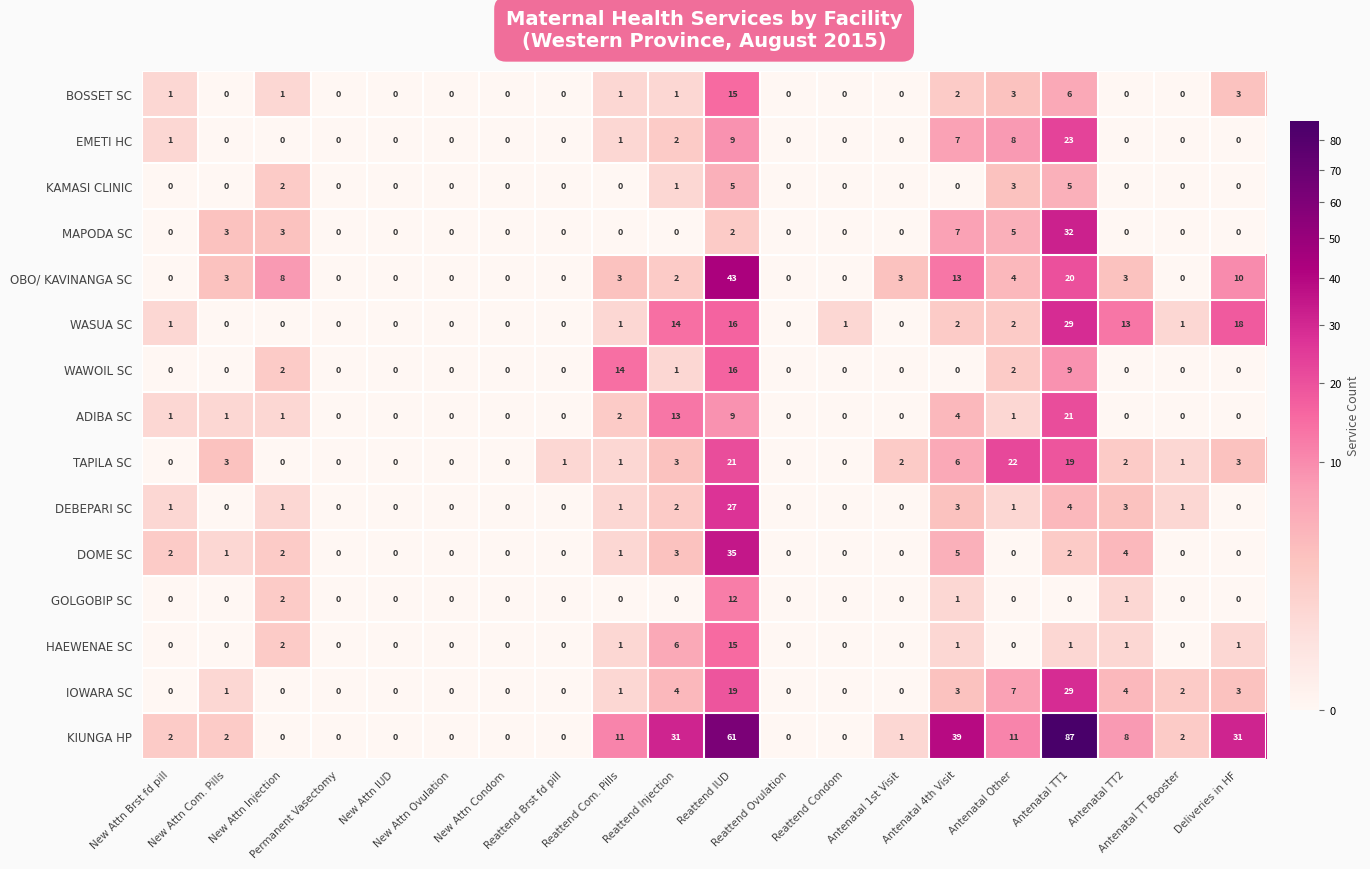

What is the sum of all KIUNGA HP values?

286